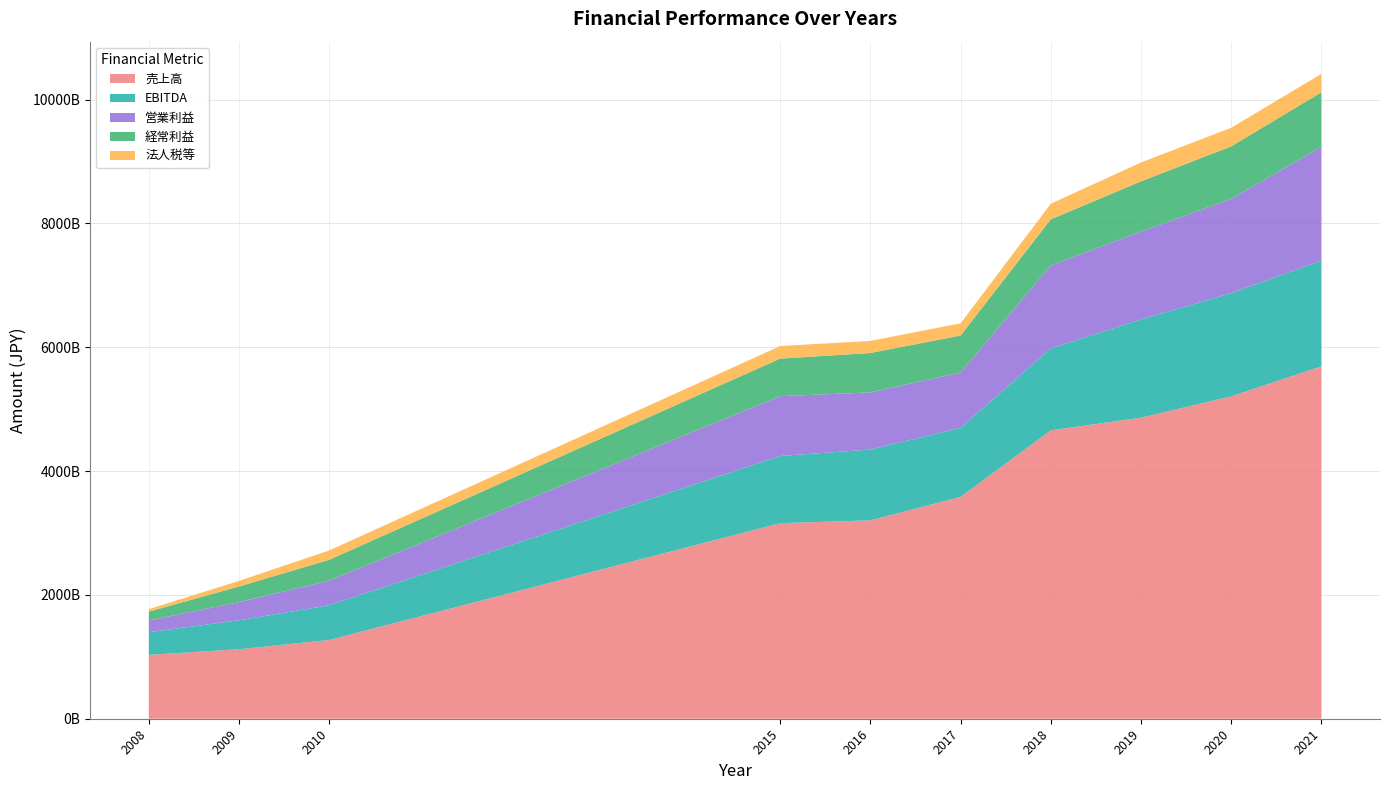

Reading left to right, extract all data points from this chart.

売上高: 1031154000000	1121929000000	1271679000000	3158296000000	3203224000000	3582635000000	4656815000000	4861247000000	5205537000000	5690606000000
EBITDA: 365746000000	468367000000	561263000000	1084789000000	1143622000000	1115214000000	1322670000000	1586966000000	1667112000000	1709190000000
営業利益: 189365000000	293127000000	397378000000	965673000000	923229000000	893522000000	1339656000000	1418815000000	1522975000000	1836843000000
経常利益: 143486000000	252336000000	336527000000	607387000000	636555000000	597554000000	746113000000	811195000000	847699000000	880363000000
法人税等: 40369000000	89935000000	150697000000	202756000000	195239000000	196149000000	251949000000	304527000000	299979000000	296411000000